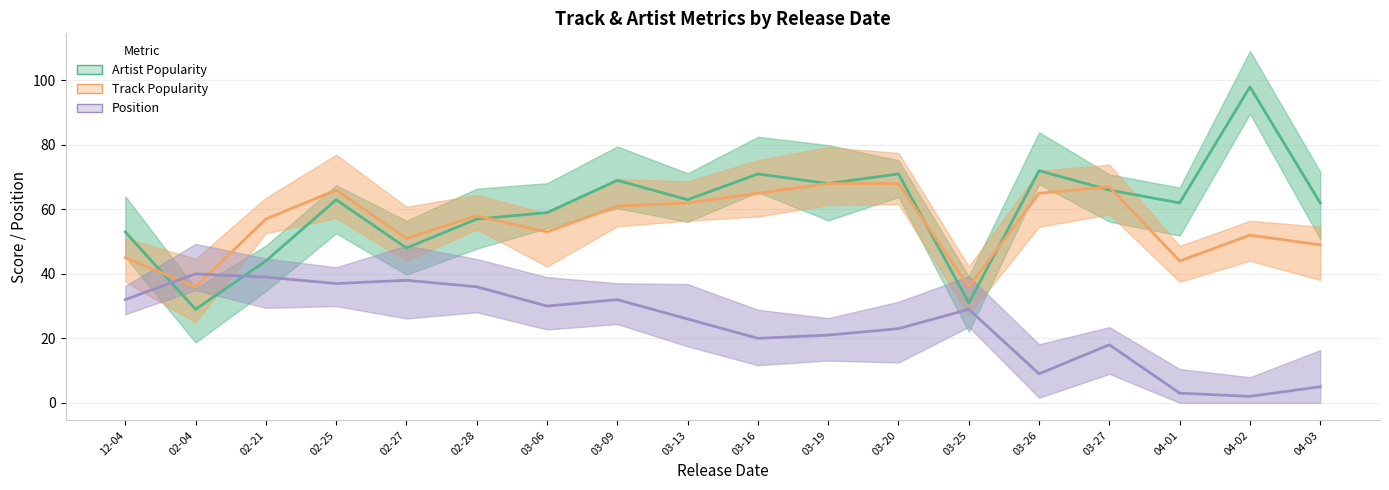

True or false: Track Popularity has more than 2 points higher than both neighbors.

True